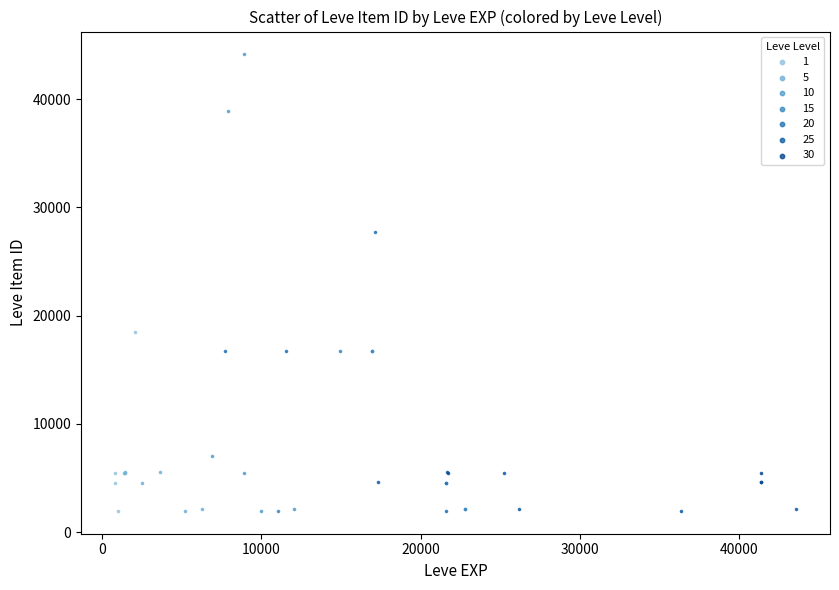

Which series has the widest spread of Y values?

10